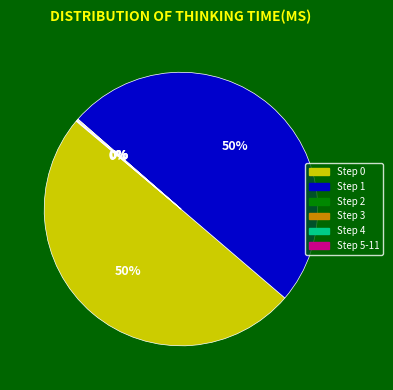

To the nearest percent, what is the difference between the largest and smallest slice percentages?

50%